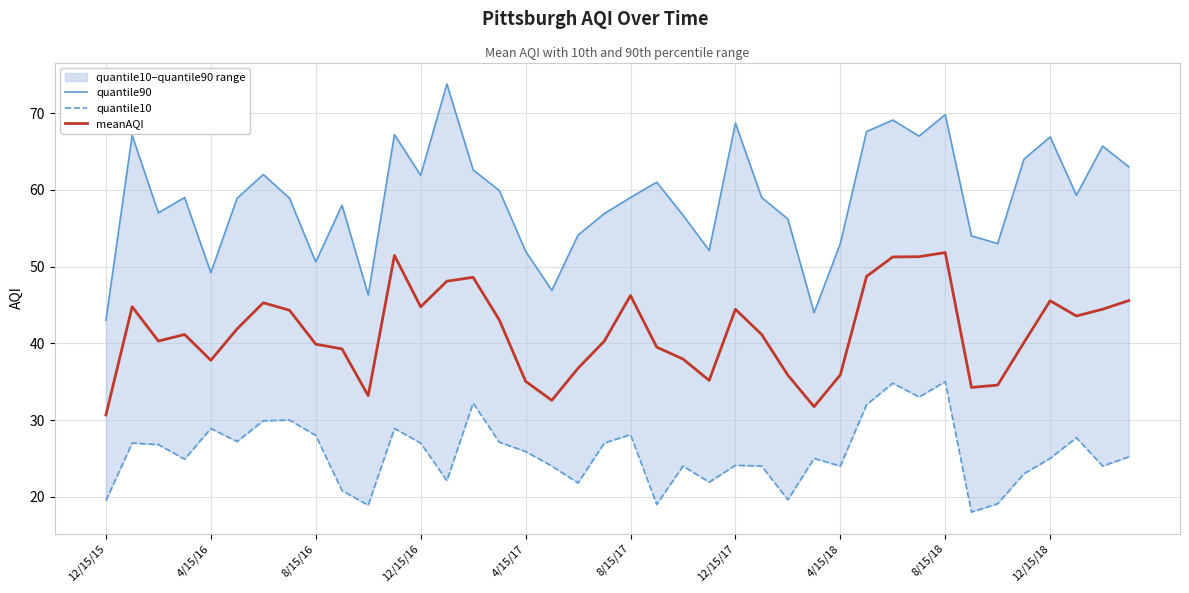

What is the value of the quantile90 point at the 20th from the left?

56.9